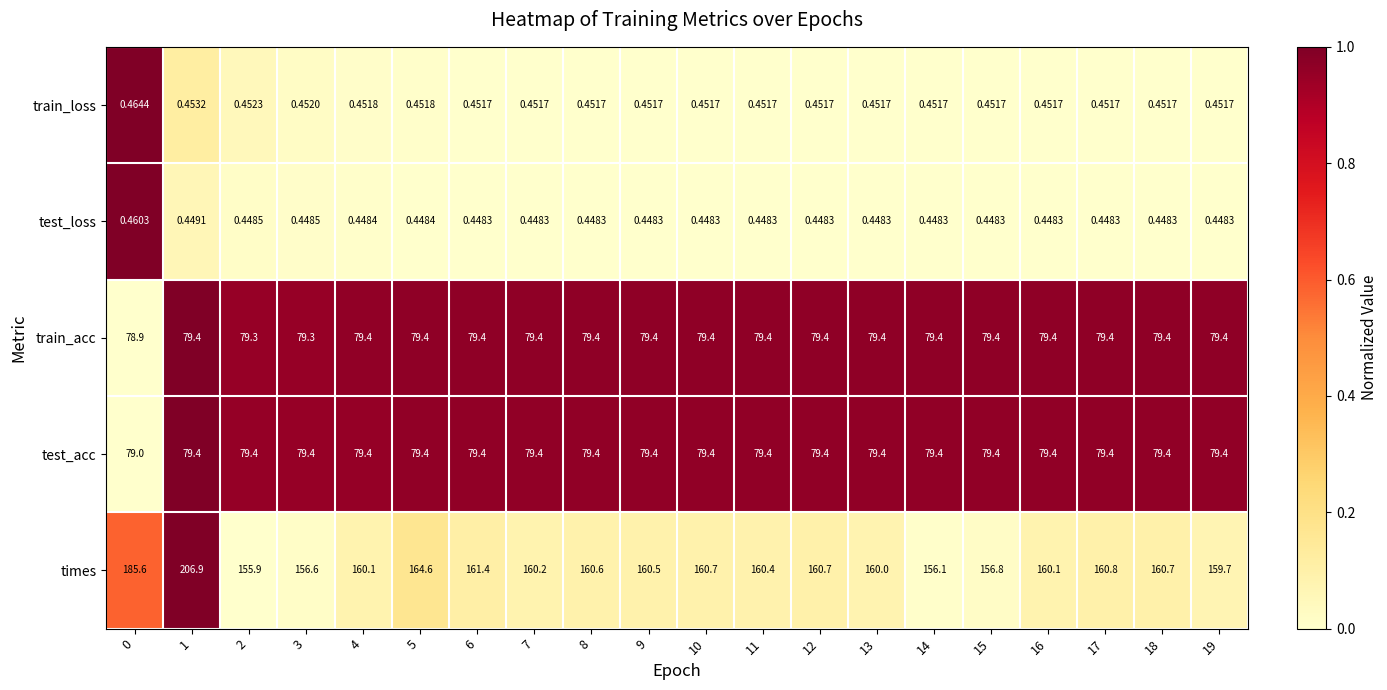

At how many categories does at least one series exceed 0?

20